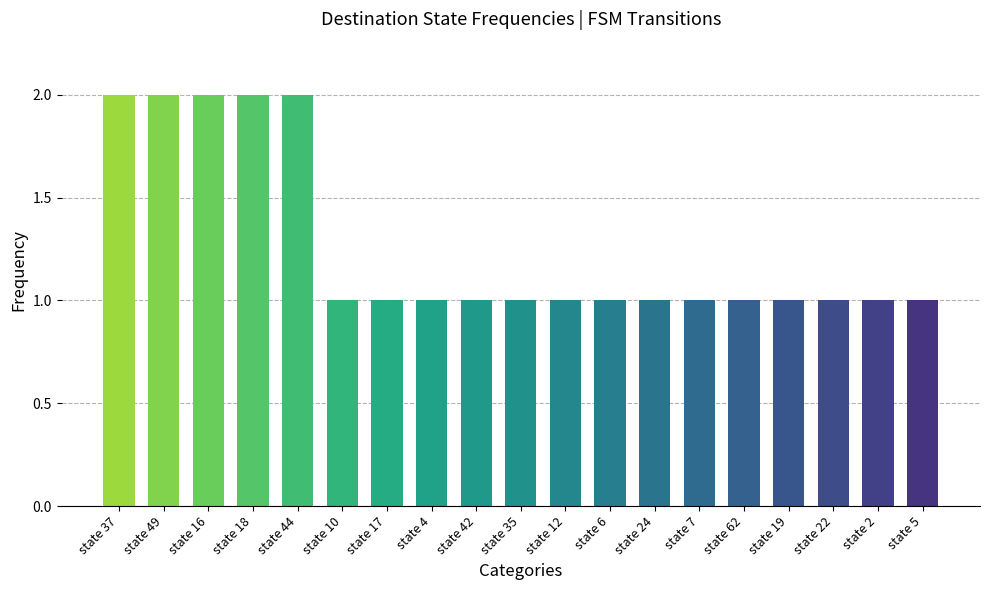

What is the sum of all values?

24